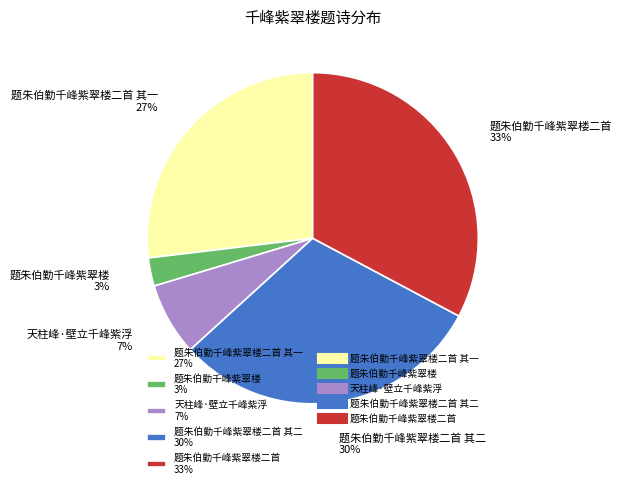

Does any single category account for the majority?

No